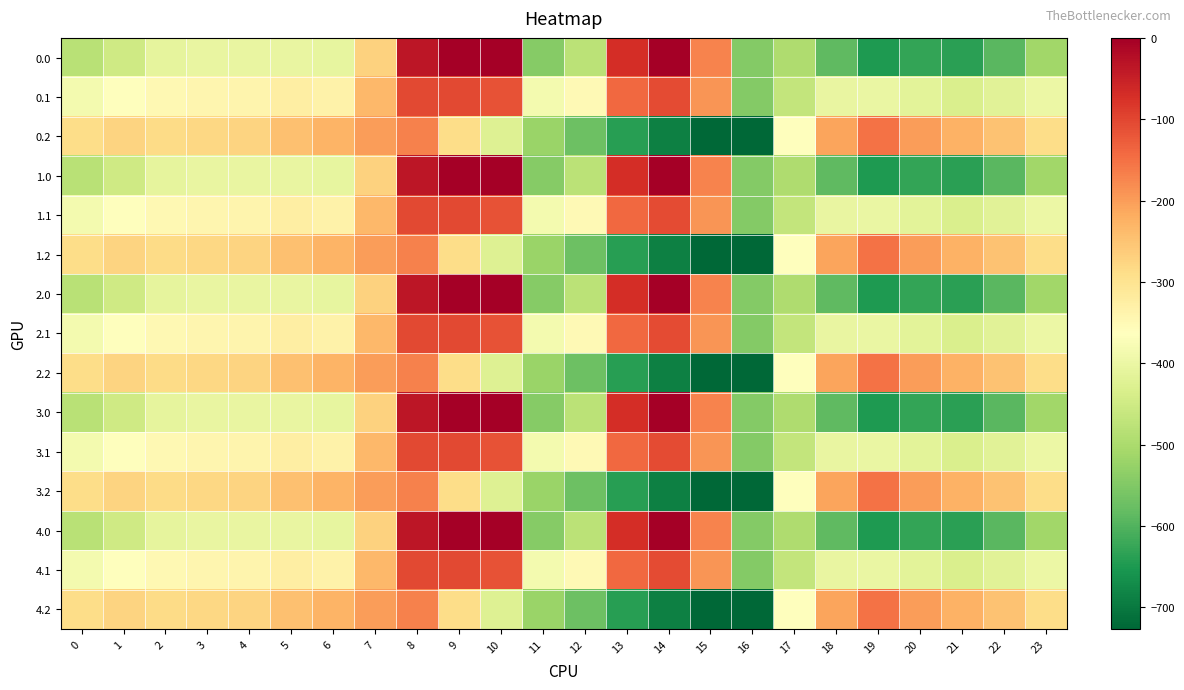

What is the difference between the highest and lowest values at 5?

158.7